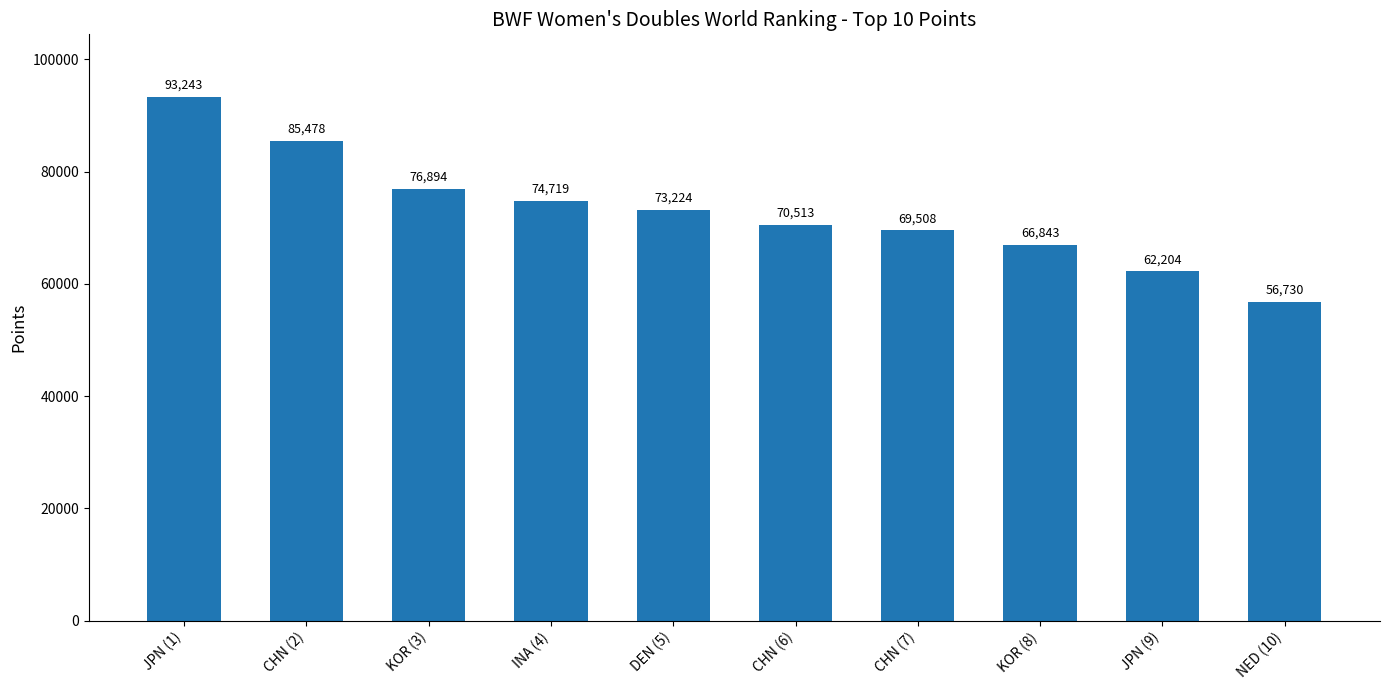

What is the label of the 7th bar from the left?

CHN (7)